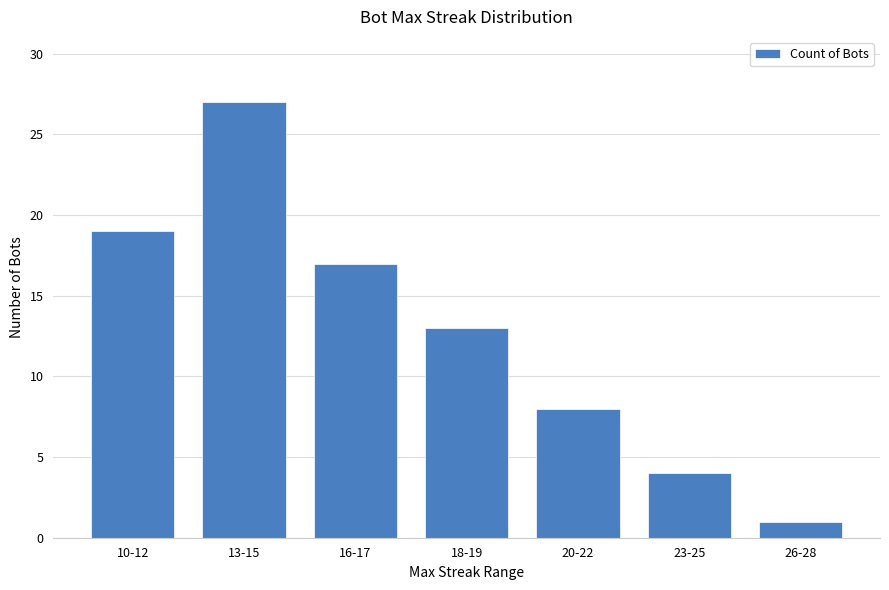

Is it true that the value at 23-25 is 4?

True